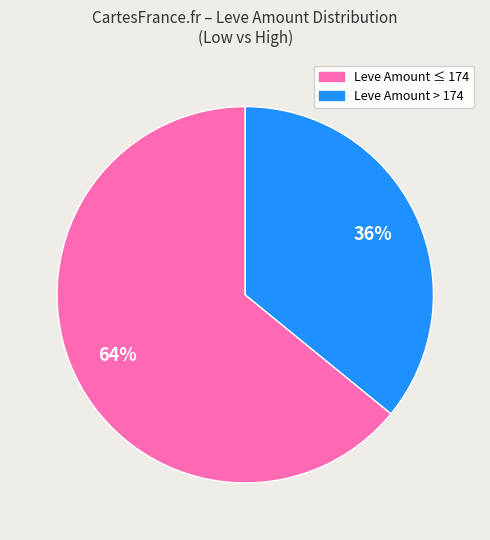

How many slices are in this pie chart?

2